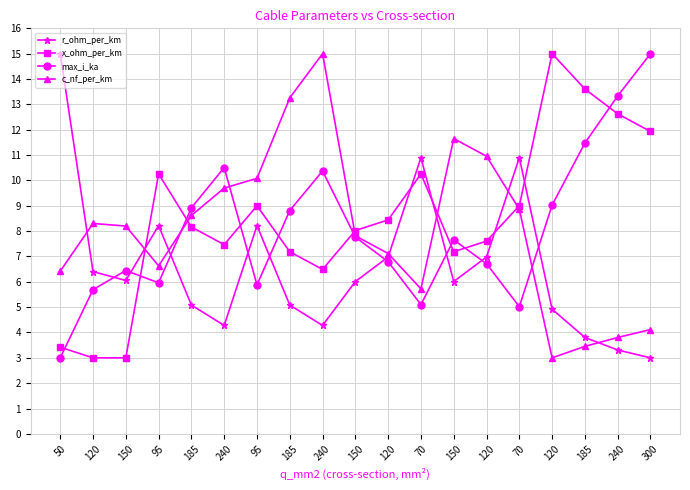

Which series has the widest spread of values?

c_nf_per_km